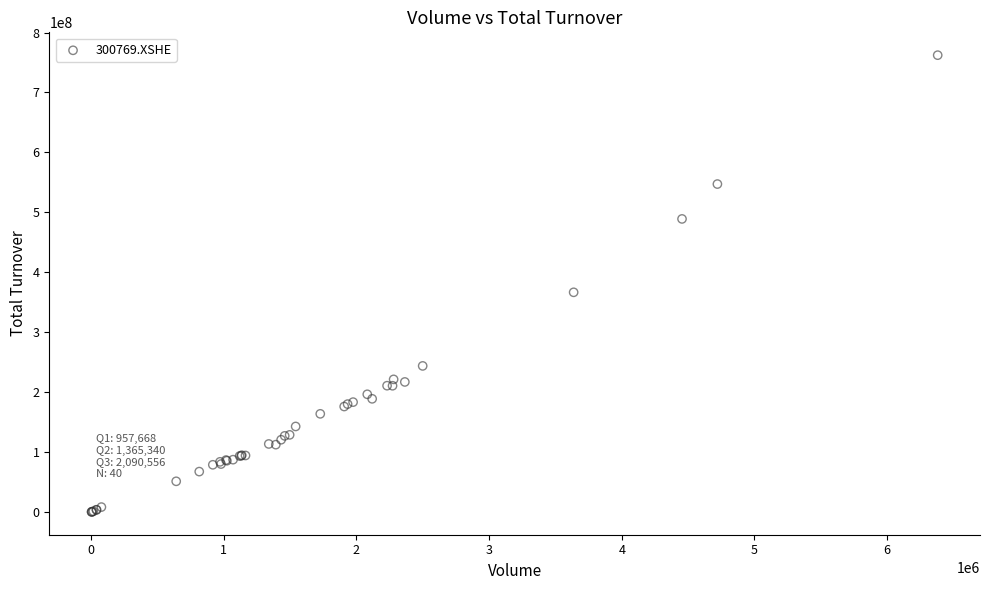

What Y value in the scatter plot is closest to 381210443?

366558856